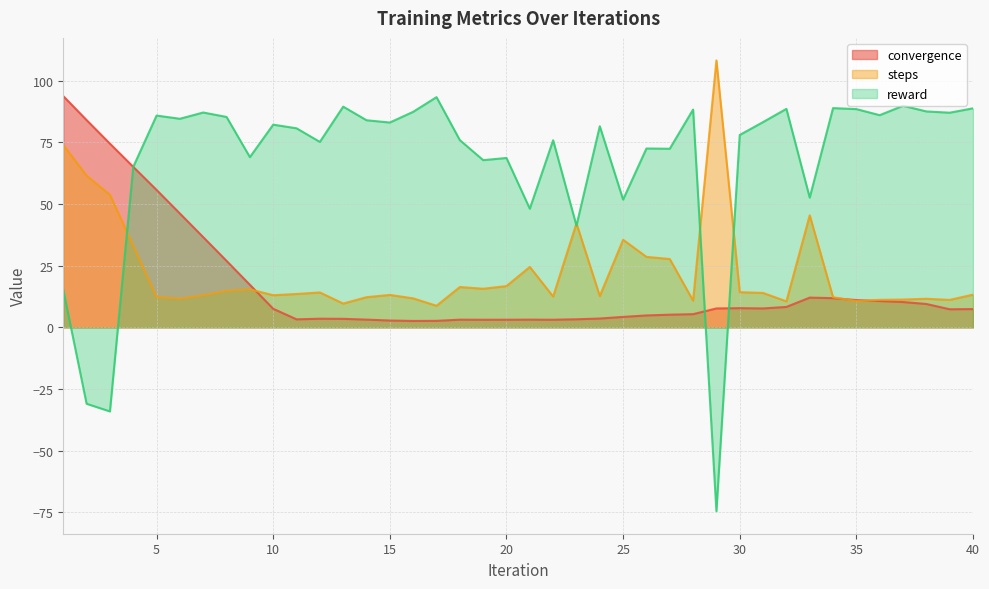

Reading left to right, extract all data points from this chart.

convergence: 93.7	84.0	74.4	65.0	55.7	46.1	36.5	26.9	17.2	7.5	3.2	3.5	3.5	3.1	2.8	2.6	2.6	3.1	3.1	3.1	3.1	3.1	3.3	3.6	4.2	4.8	5.1	5.3	7.7	7.8	7.7	8.3	12.0	11.8	11.1	10.7	10.3	9.5	7.3	7.4
steps: 73.9	61.4	53.7	33.1	12.3	11.6	13.0	14.8	15.4	13.0	13.5	14.1	9.6	12.2	13.1	11.7	8.7	16.3	15.6	16.7	24.5	12.5	42.1	12.7	35.5	28.6	27.7	10.8	108.1	14.3	13.9	10.5	45.4	12.2	10.6	11.1	11.3	11.6	11.1	13.3
reward: 15.2	-31.0	-34.1	65.0	85.8	84.5	87.0	85.2	69.0	82.1	80.6	75.1	89.4	83.9	83.0	87.3	93.3	75.9	67.7	68.6	48.1	75.8	41.2	81.5	51.8	72.5	72.4	88.2	-74.5	77.9	83.2	88.5	52.6	88.8	88.4	86.0	89.8	87.5	87.0	88.7